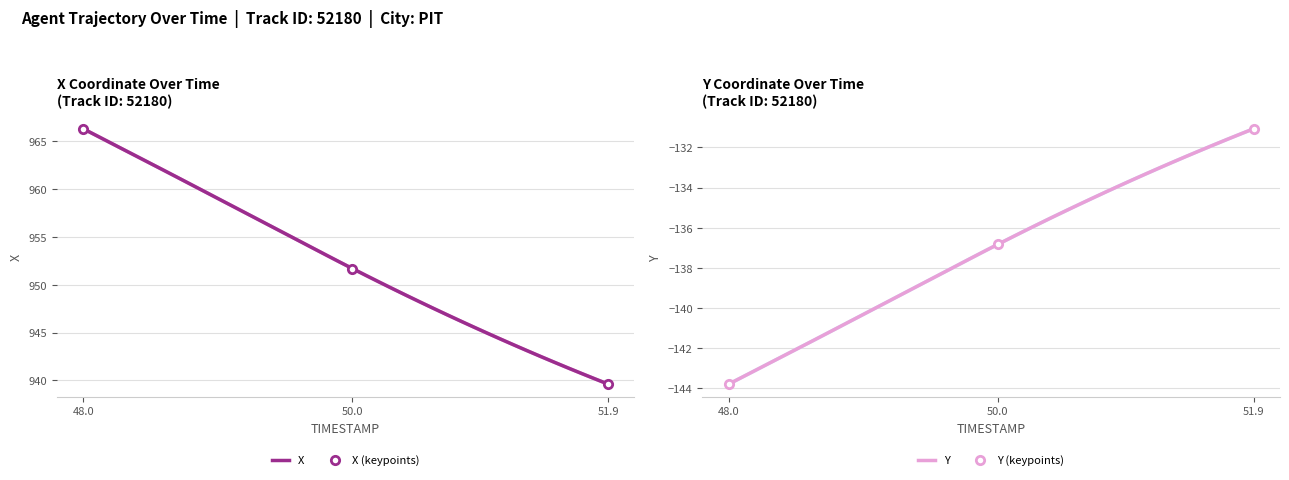

At which label does X first exceed 952?

48.0